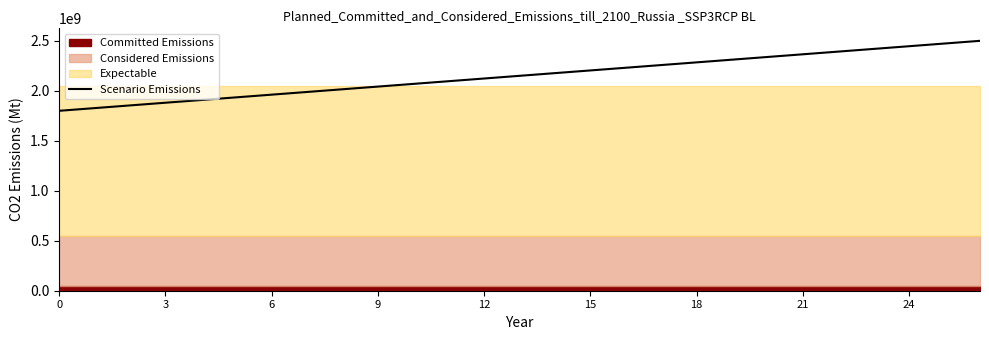

What is the value of the 4th point from the left?

1880769230.8